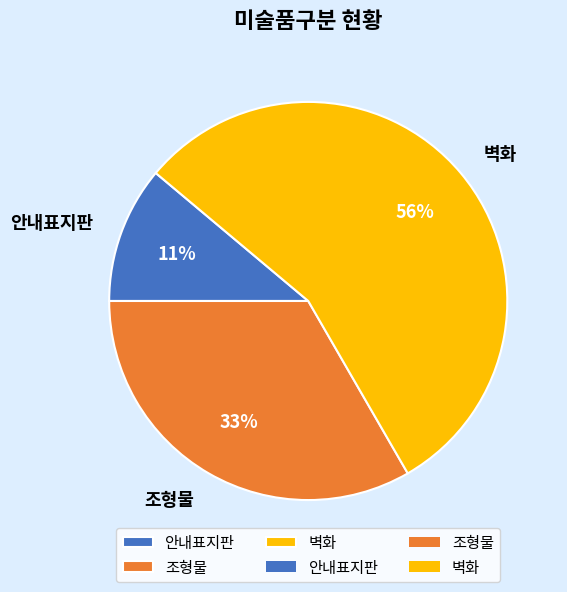

What percentage is the 조형물 slice, to the nearest percent?

33%